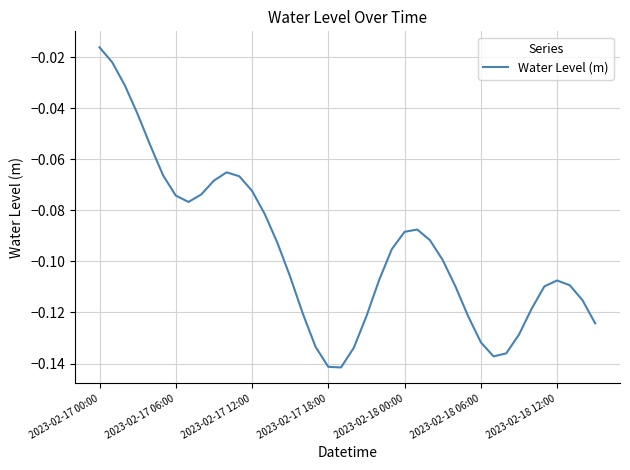

At which label is the value closest to 0?

2023-02-17 00:00